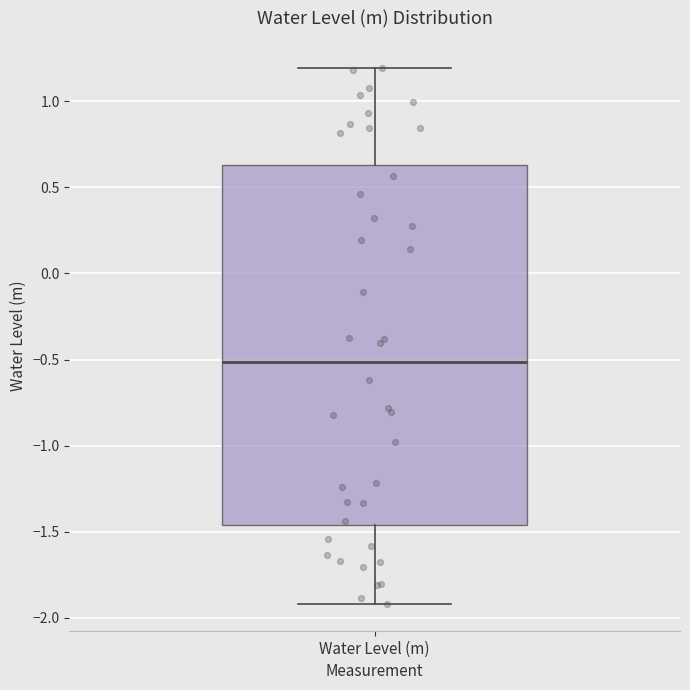

Transcribe this box plot: give where the median line is, the range the box spans, and where the two whiskers end, as read against the y-axis. The values are not printed on the chart, so give them approximately, as read against the axis.

median -0.50, box -1.45 to 0.65, whiskers -1.90 to 1.20